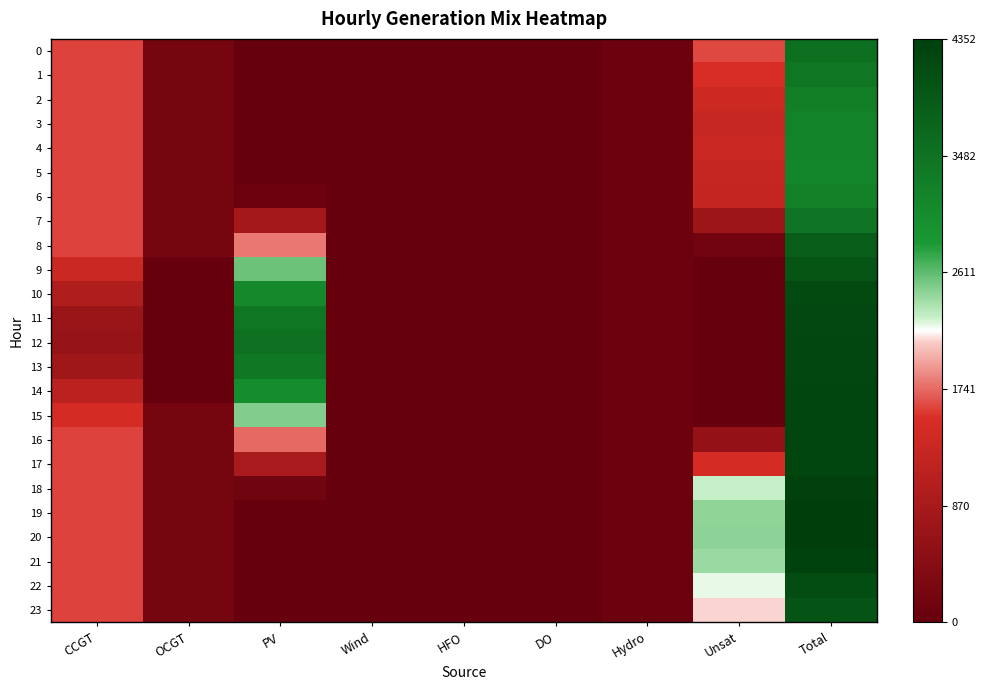

Reading right to left, transcribe all the data shown in this chart.

0: Total=3513	Unsat=1623	Hydro=78	DO=0	HFO=0	Wind=0	PV=0	OCGT=210	CCGT=1602
1: Total=3408	Unsat=1518	Hydro=78	DO=0	HFO=0	Wind=0	PV=0	OCGT=210	CCGT=1602
2: Total=3271	Unsat=1381	Hydro=78	DO=0	HFO=0	Wind=0	PV=0	OCGT=210	CCGT=1602
3: Total=3189	Unsat=1299	Hydro=78	DO=0	HFO=0	Wind=0	PV=0	OCGT=210	CCGT=1602
4: Total=3196	Unsat=1306	Hydro=78	DO=0	HFO=0	Wind=0	PV=0	OCGT=210	CCGT=1602
5: Total=3170	Unsat=1278	Hydro=78	DO=0	HFO=0	Wind=0	PV=2	OCGT=210	CCGT=1602
6: Total=3237	Unsat=1250	Hydro=78	DO=0	HFO=0	Wind=0	PV=97	OCGT=210	CCGT=1602
7: Total=3443	Unsat=723	Hydro=78	DO=0	HFO=0	Wind=0	PV=830	OCGT=210	CCGT=1602
8: Total=3829	Unsat=153	Hydro=78	DO=0	HFO=0	Wind=0	PV=1786	OCGT=210	CCGT=1602
9: Total=3978	Unsat=0	Hydro=78	DO=0	HFO=0	Wind=0	PV=2565	OCGT=0	CCGT=1335
10: Total=4164	Unsat=0	Hydro=78	DO=0	HFO=0	Wind=0	PV=3108	OCGT=0	CCGT=978
11: Total=4195	Unsat=0	Hydro=78	DO=0	HFO=0	Wind=0	PV=3413	OCGT=0	CCGT=704
12: Total=4217	Unsat=0	Hydro=78	DO=0	HFO=0	Wind=0	PV=3498	OCGT=0	CCGT=641
13: Total=4223	Unsat=0	Hydro=78	DO=0	HFO=0	Wind=0	PV=3377	OCGT=0	CCGT=768
14: Total=4245	Unsat=0	Hydro=78	DO=0	HFO=0	Wind=0	PV=3047	OCGT=0	CCGT=1120
15: Total=4249	Unsat=0	Hydro=78	DO=0	HFO=0	Wind=0	PV=2498	OCGT=210	CCGT=1463
16: Total=4248	Unsat=621	Hydro=78	DO=0	HFO=0	Wind=0	PV=1737	OCGT=210	CCGT=1602
17: Total=4240	Unsat=1471	Hydro=78	DO=0	HFO=0	Wind=0	PV=879	OCGT=210	CCGT=1602
18: Total=4324	Unsat=2282	Hydro=78	DO=0	HFO=0	Wind=0	PV=152	OCGT=210	CCGT=1602
19: Total=4352	Unsat=2455	Hydro=78	DO=0	HFO=0	Wind=0	PV=7	OCGT=210	CCGT=1602
20: Total=4351	Unsat=2461	Hydro=78	DO=0	HFO=0	Wind=0	PV=0	OCGT=210	CCGT=1602
21: Total=4306	Unsat=2416	Hydro=78	DO=0	HFO=0	Wind=0	PV=0	OCGT=210	CCGT=1602
22: Total=4107	Unsat=2217	Hydro=78	DO=0	HFO=0	Wind=0	PV=0	OCGT=210	CCGT=1602
23: Total=3997	Unsat=2107	Hydro=78	DO=0	HFO=0	Wind=0	PV=0	OCGT=210	CCGT=1602